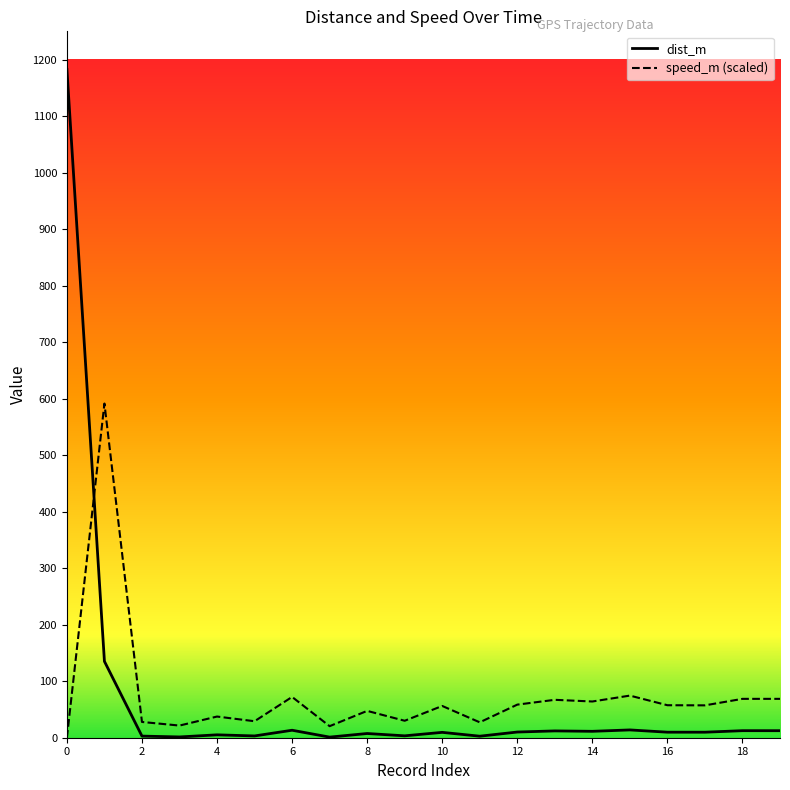

How many categories are shown in the chart?

20